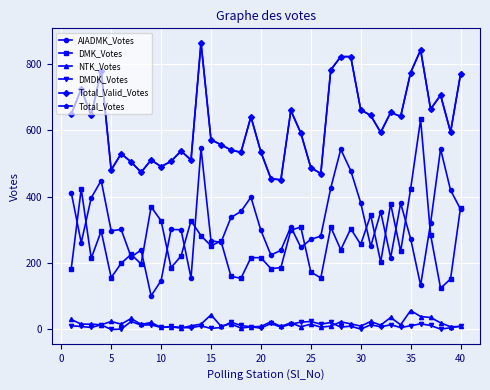

What is the difference between the maximum and minimum values in the AIADMK_Votes series?

444